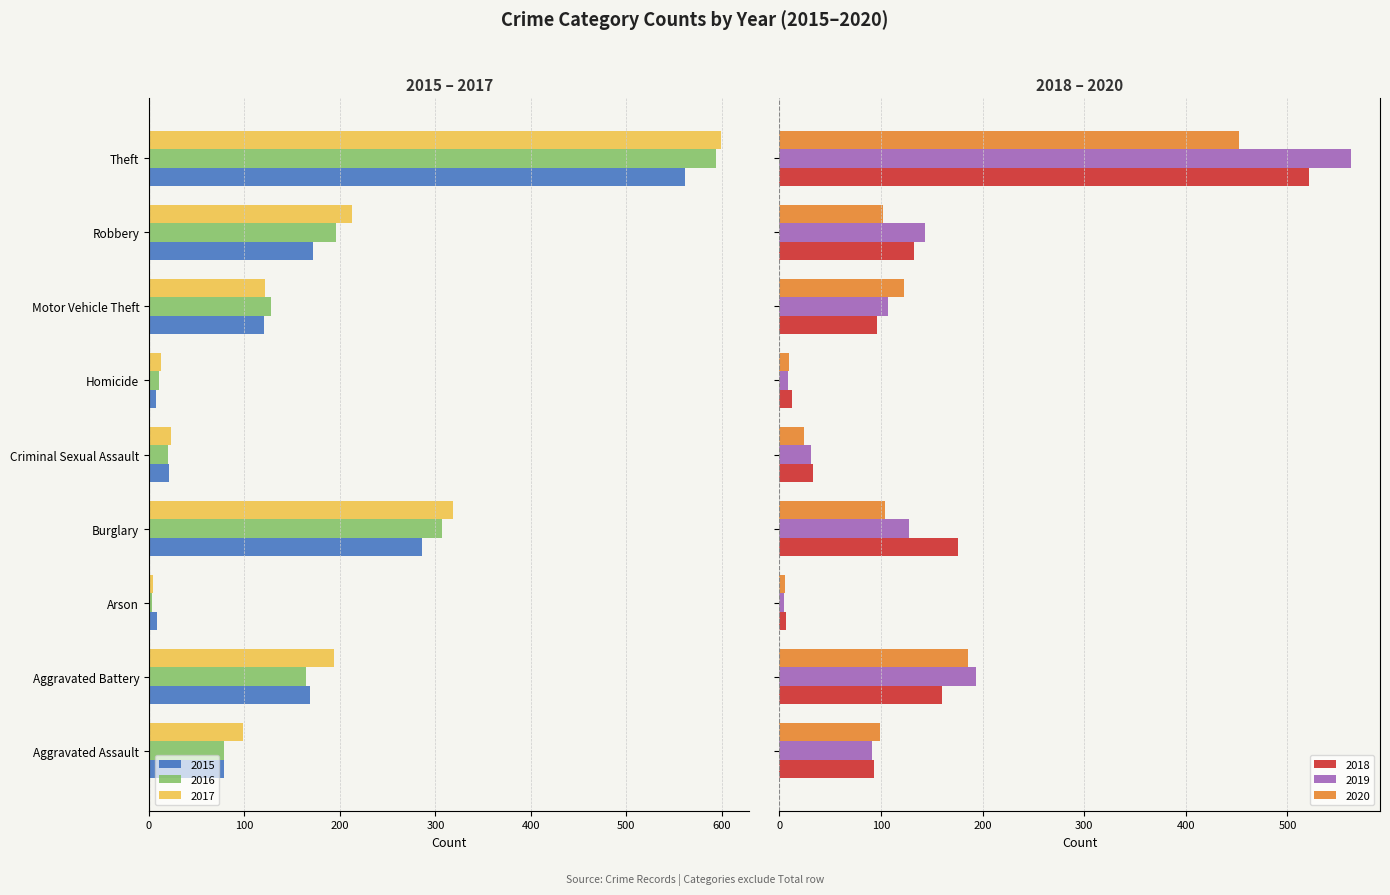

What is the value of the 2016 bar at the 5th from the left?

-20